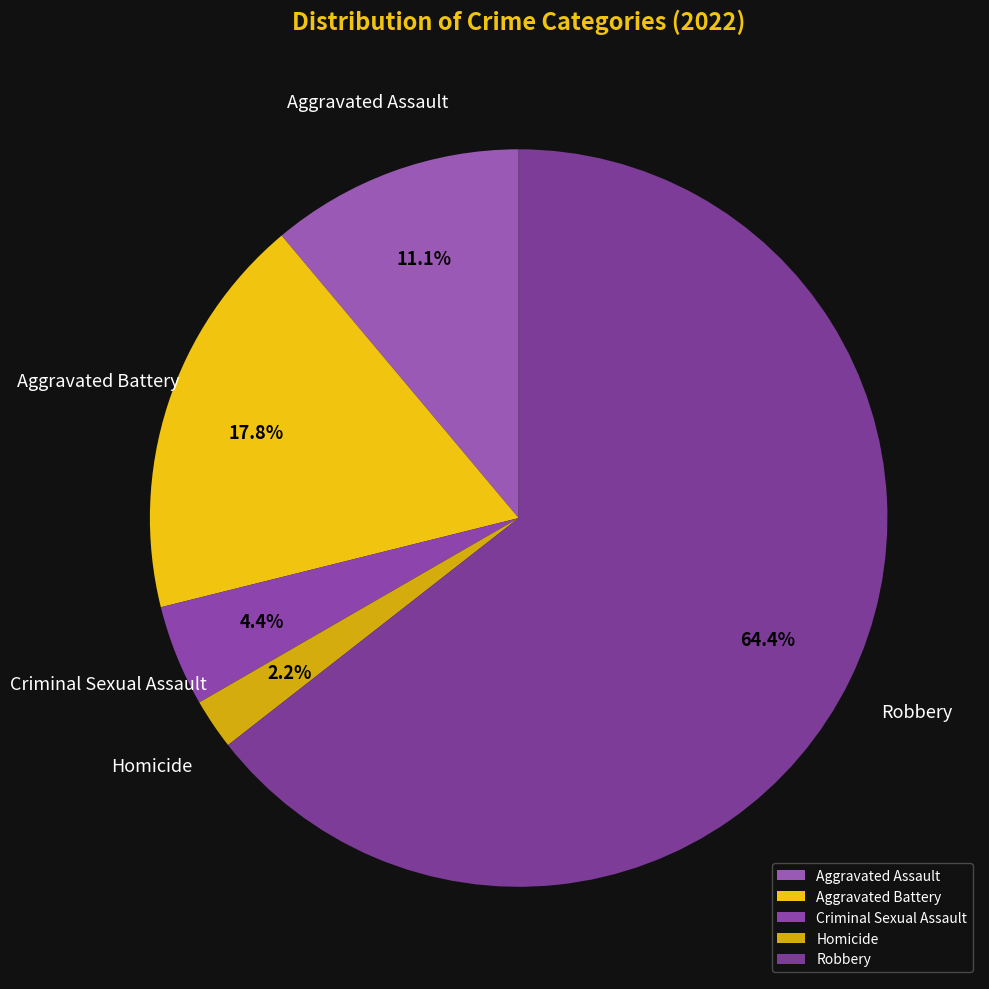

Which slice represents more than half of the pie?

Robbery